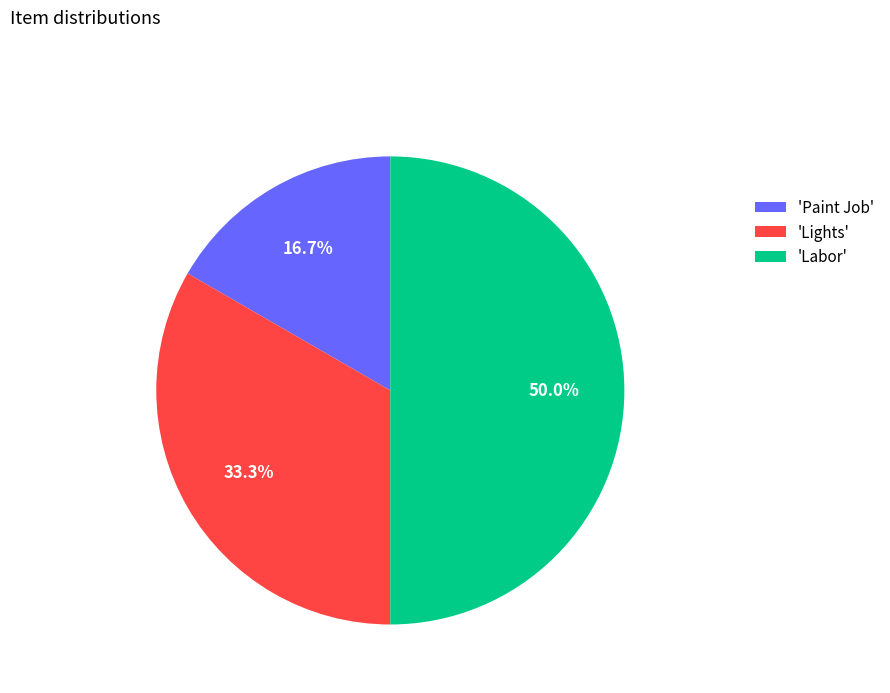

Does 'Lights' account for over 50% of the chart?

No